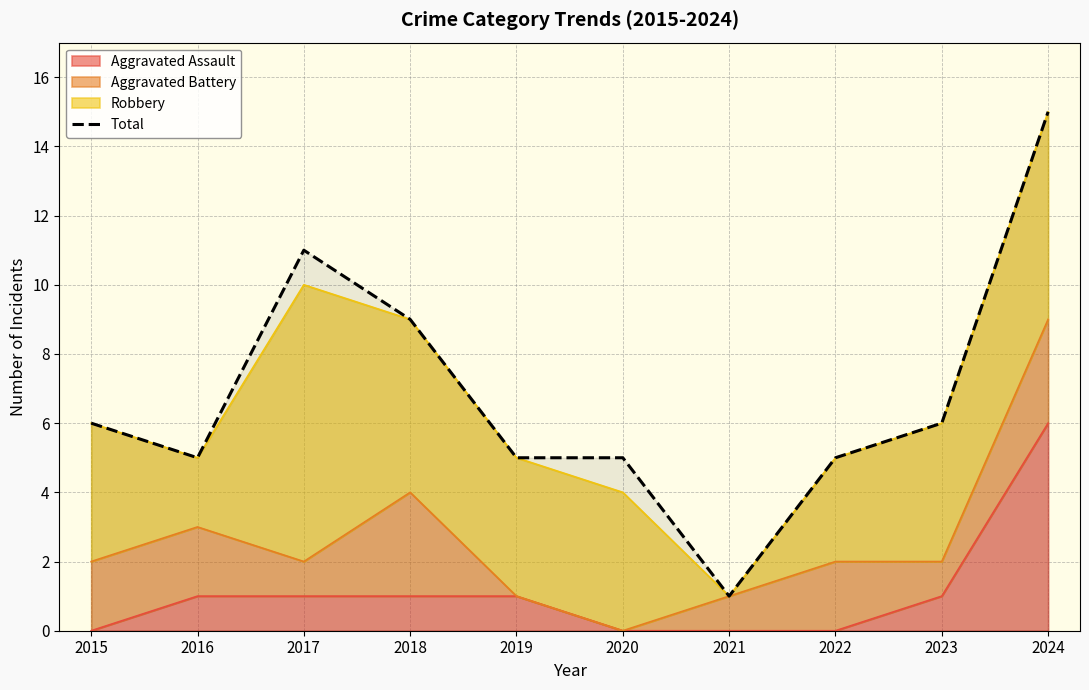

Rank the categories by value from highest to lowest.

2024, 2017, 2018, 2015, 2023, 2016, 2019, 2020, 2022, 2021